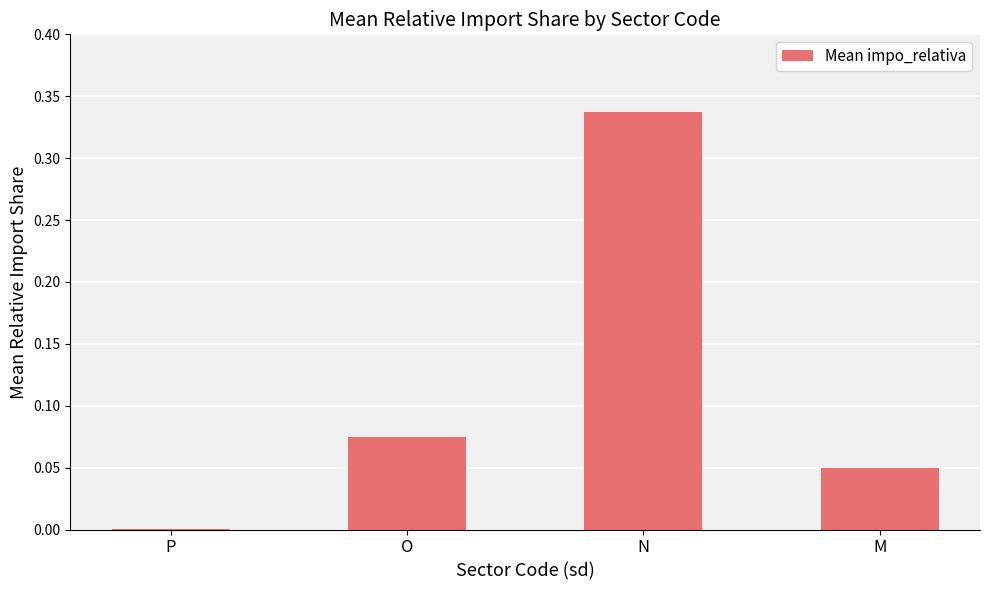

Which category has the highest value across all series?

N